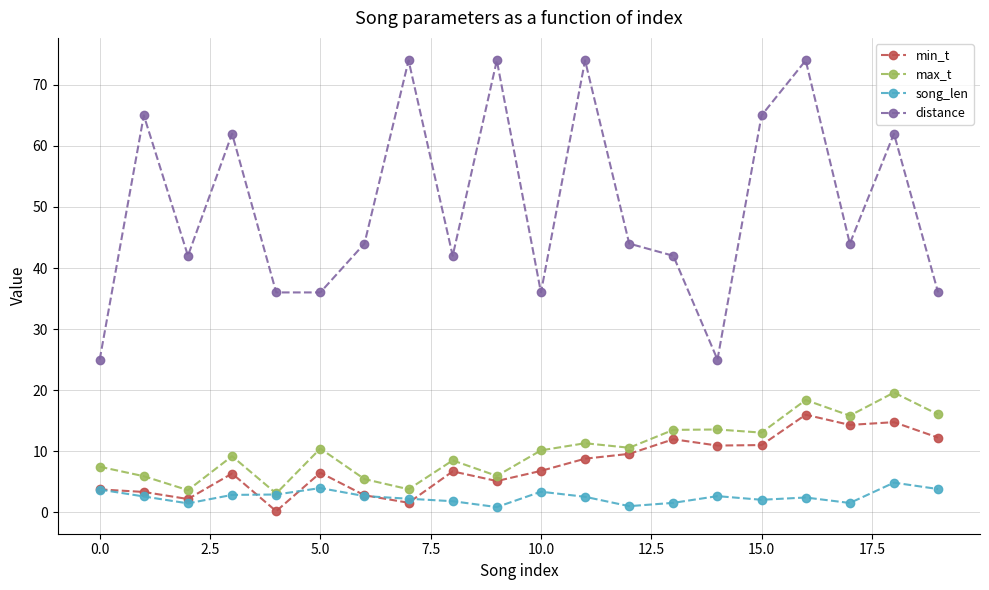

In max_t, how many points are lower than both neighbors (excluding endpoints)?

7